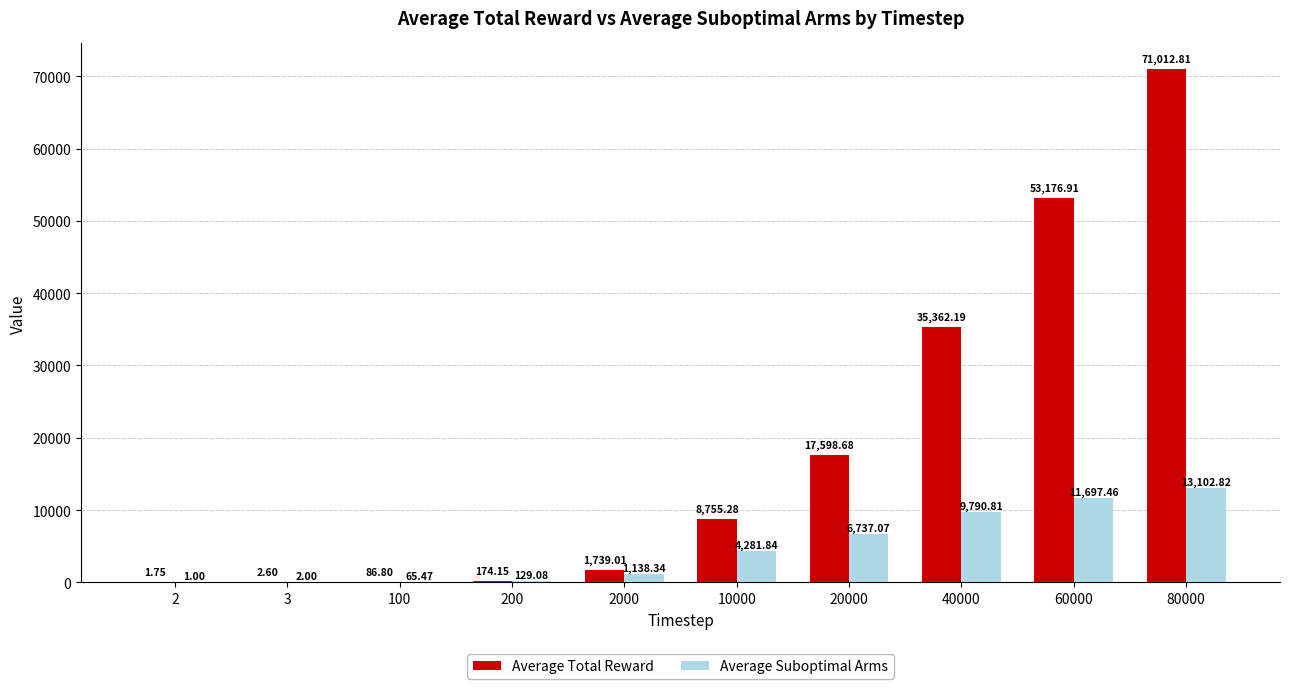

What is the difference between the Average Suboptimal Arms values at 2000 and 60000?

10559.1